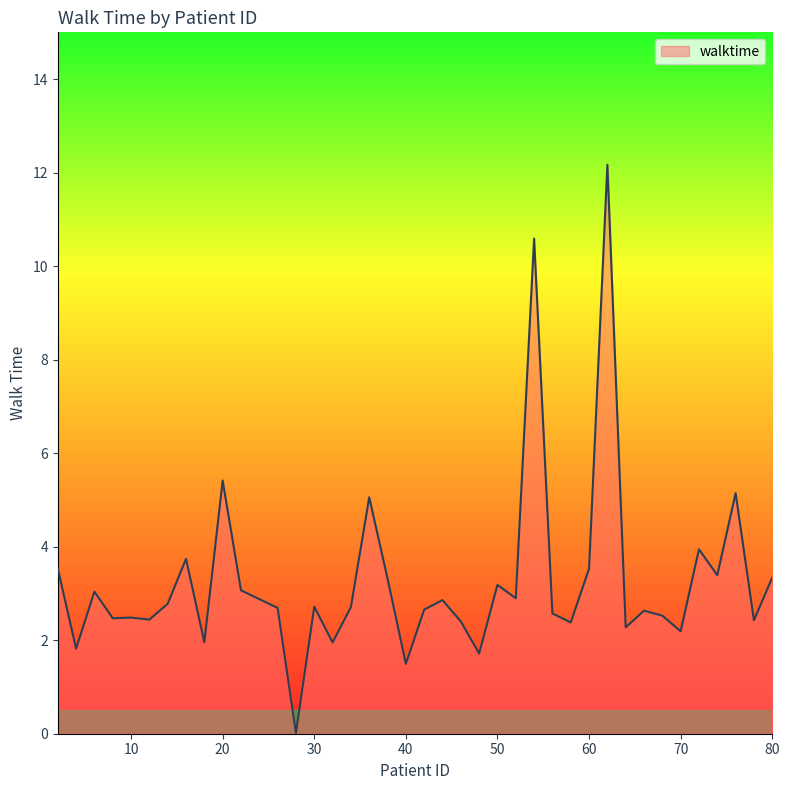

How many distinct data groups are displayed?

1